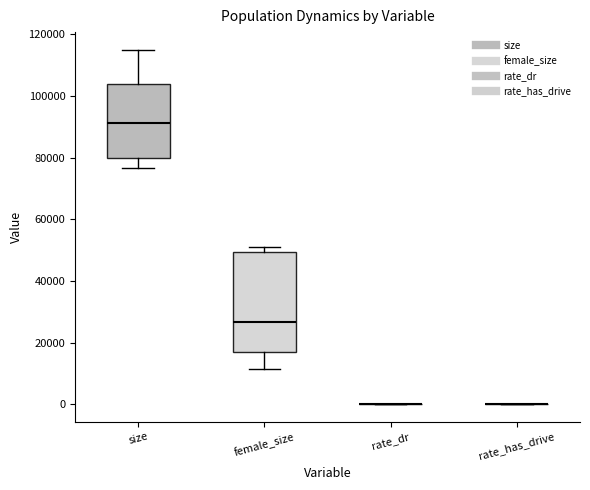

Reading left to right, transcribe this box plot: for each box, give where its median line is, the range the box spans, and where its two whiskers end, as read against the y-axis. The values are not printed on the chart, so give them approximately, as read against the axis.

size: median 92000, box 80000 to 104000, whiskers 76000 to 114000
female_size: median 26000, box 16000 to 50000, whiskers 12000 to 50000 (just above the box's upper edge)
rate_dr: box collapsed to a line at 0, whiskers 0 to 0
rate_has_drive: box collapsed to a line at 0, whiskers 0 to 0